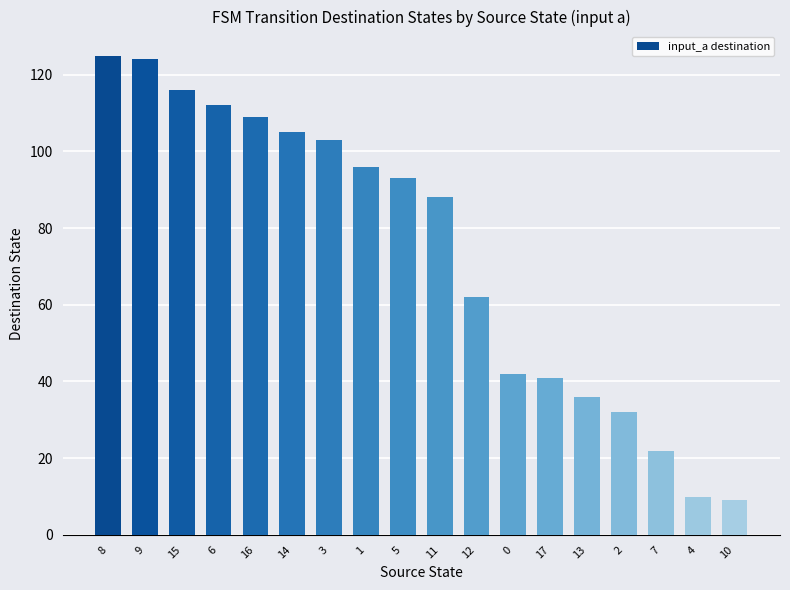

Reading left to right, list all the values displayed in this chart.

125	124	116	112	109	105	103	96	93	88	62	42	41	36	32	22	10	9